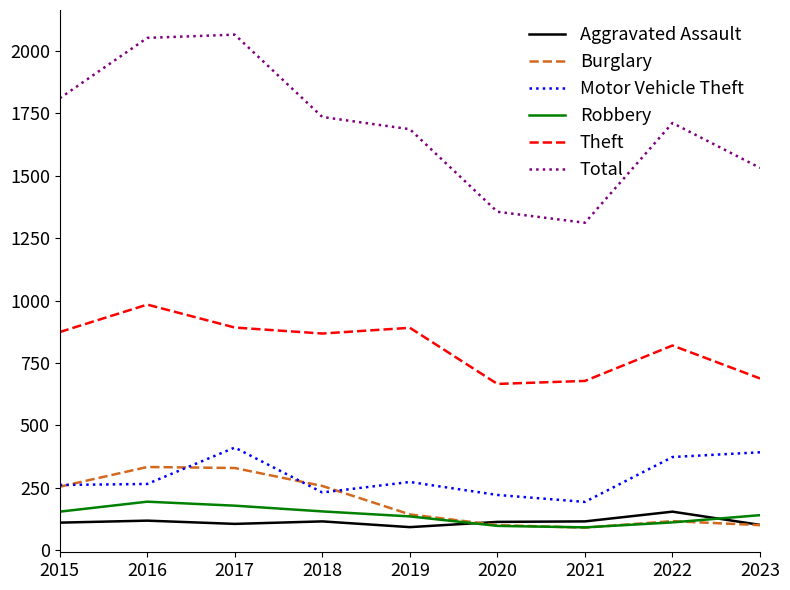

Is the value of Theft at 2017 greater than the value of Total at 2016?

No